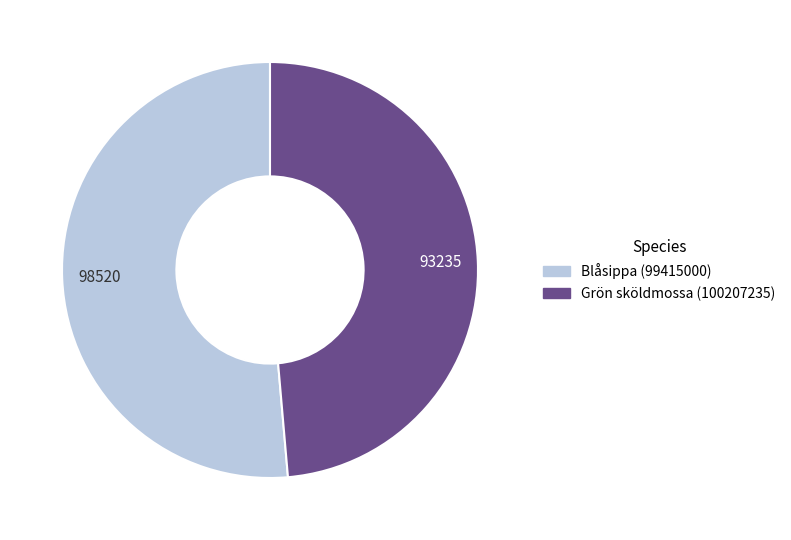

Do Grön sköldmossa (100207235) and Blåsippa (99415000) together represent more than half of the pie?

Yes